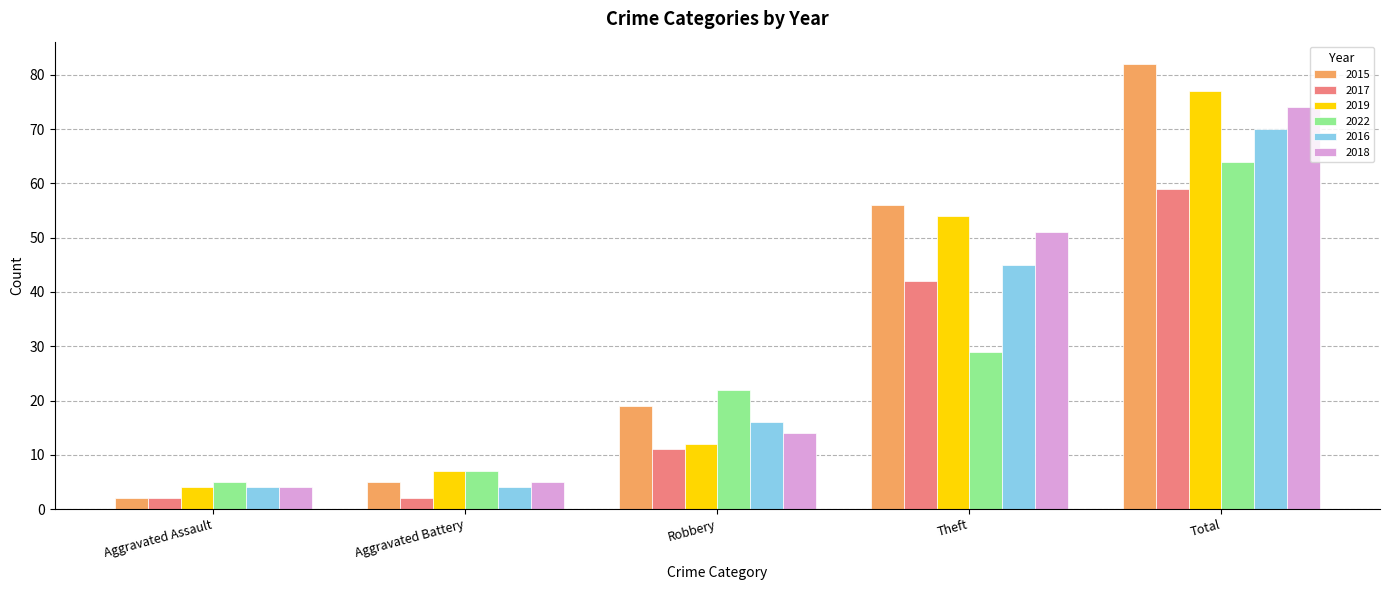

How many bars are there in total?

30